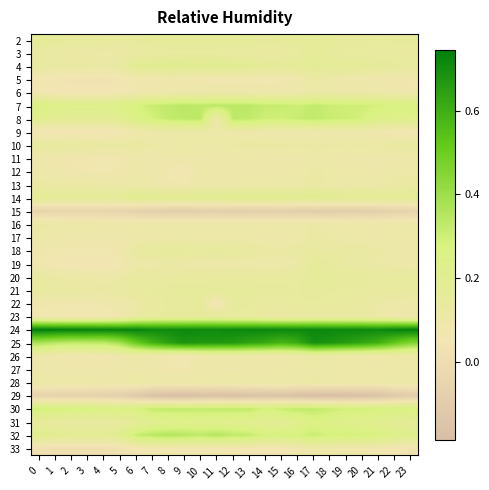

How many series are shown in this chart?

32